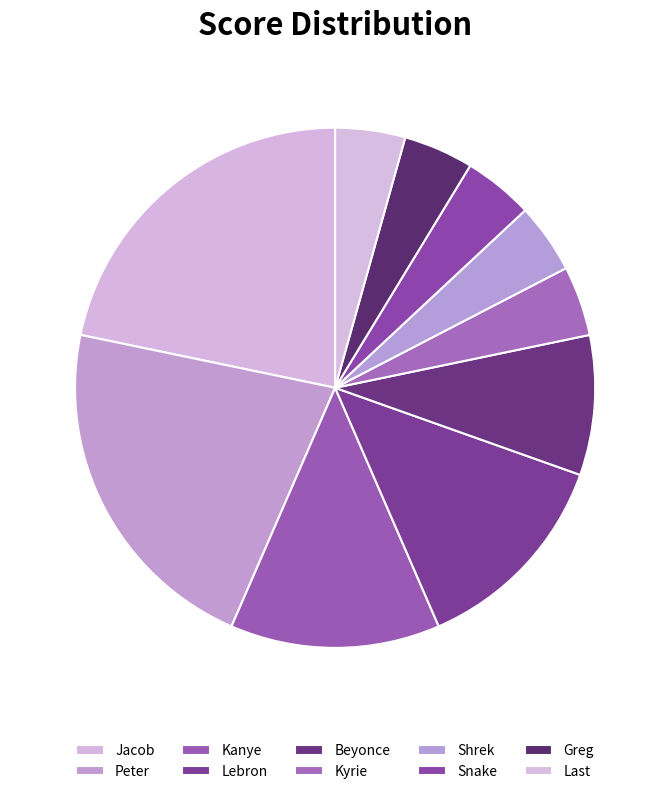

Is it true that Jacob is 22% of the pie?

True